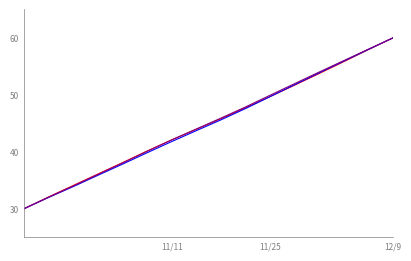

What is the greatest value displayed?

60.0